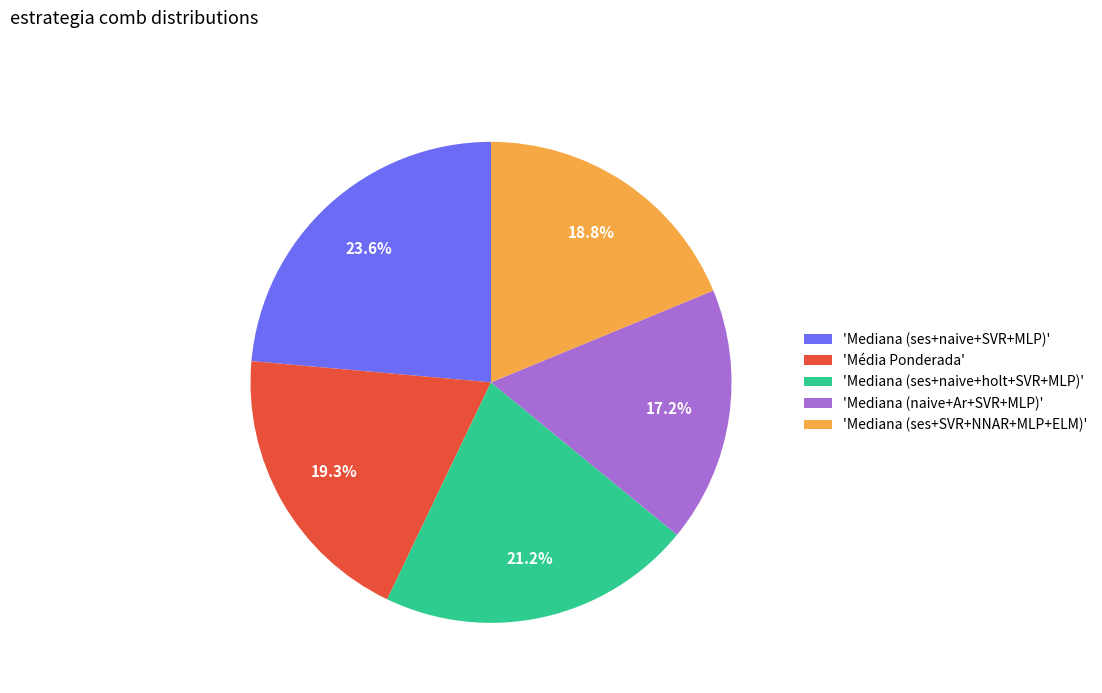

Count the number of slices in the pie.

5